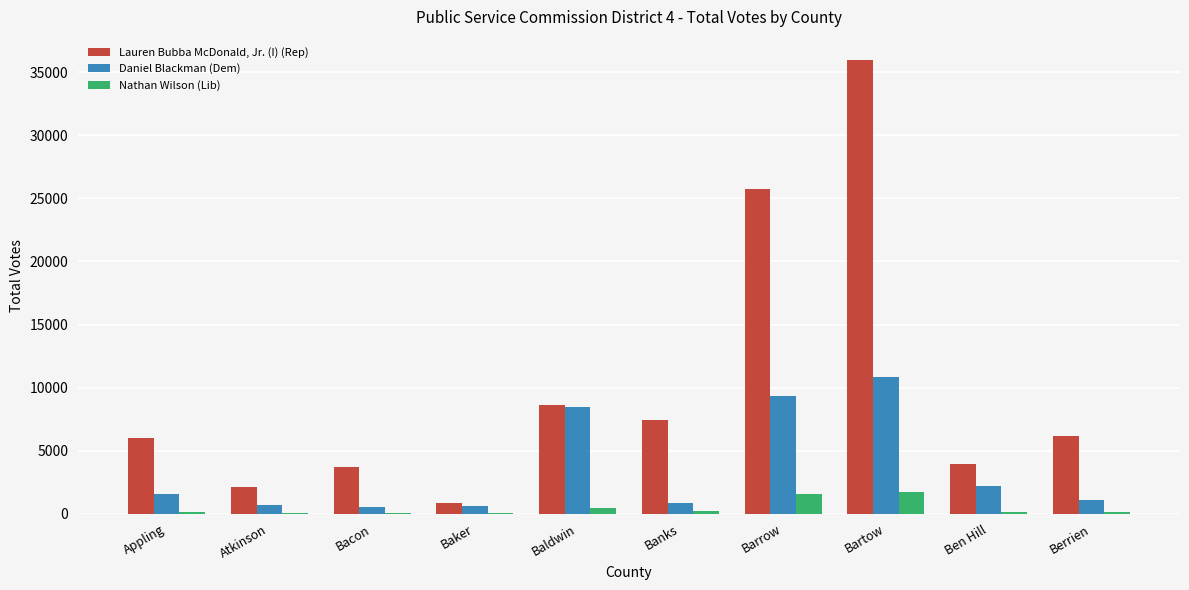

What is the highest value of the Lauren Bubba McDonald, Jr. (I) (Rep) series?

36005